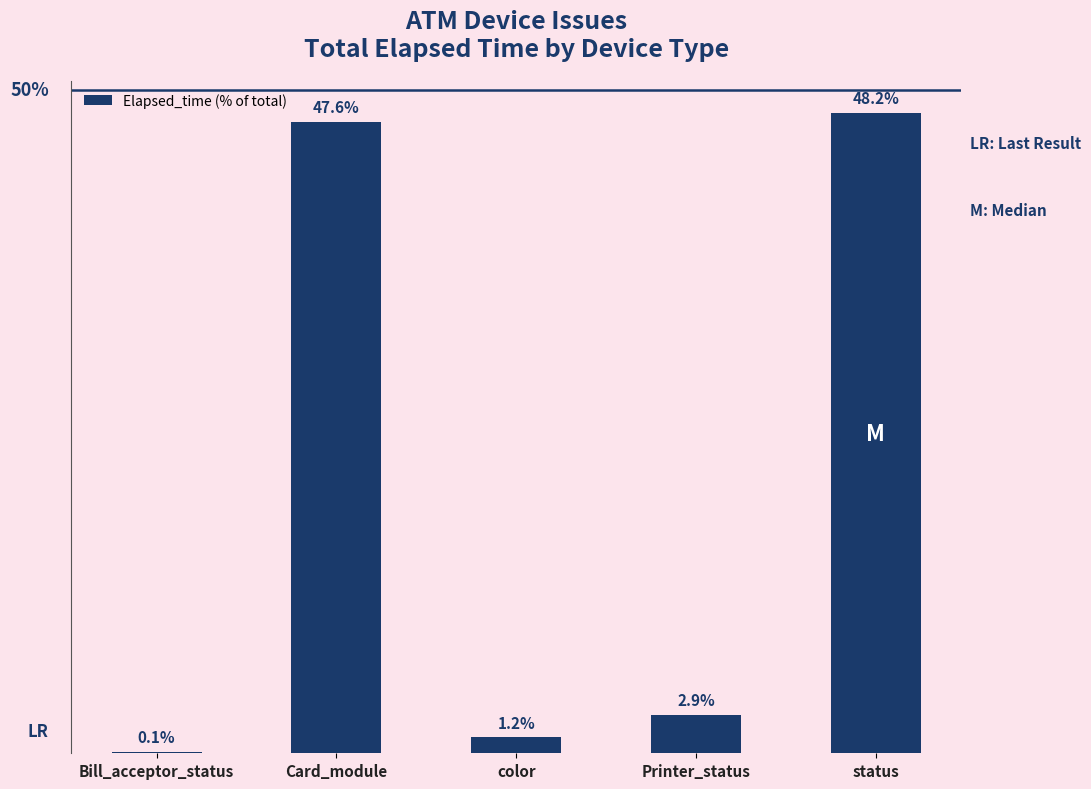

Between Card_module and Printer_status, which is larger?

Card_module